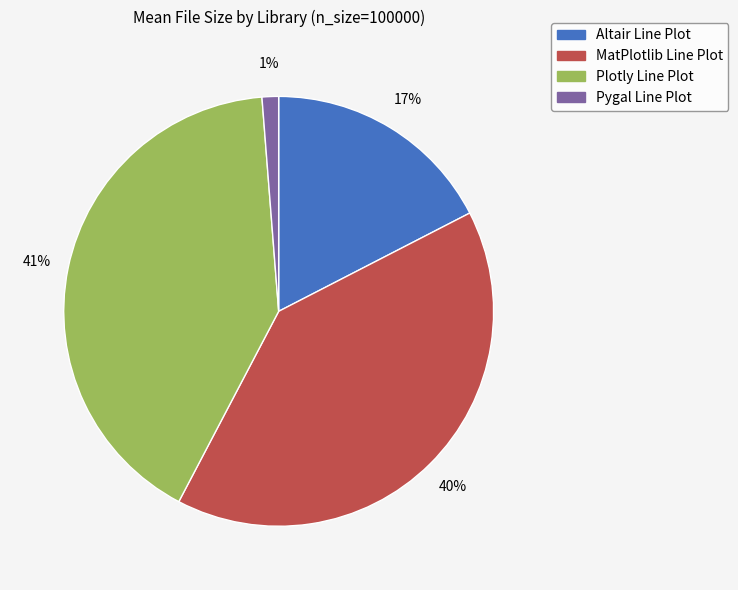

Does Altair Line Plot account for over 50% of the chart?

No